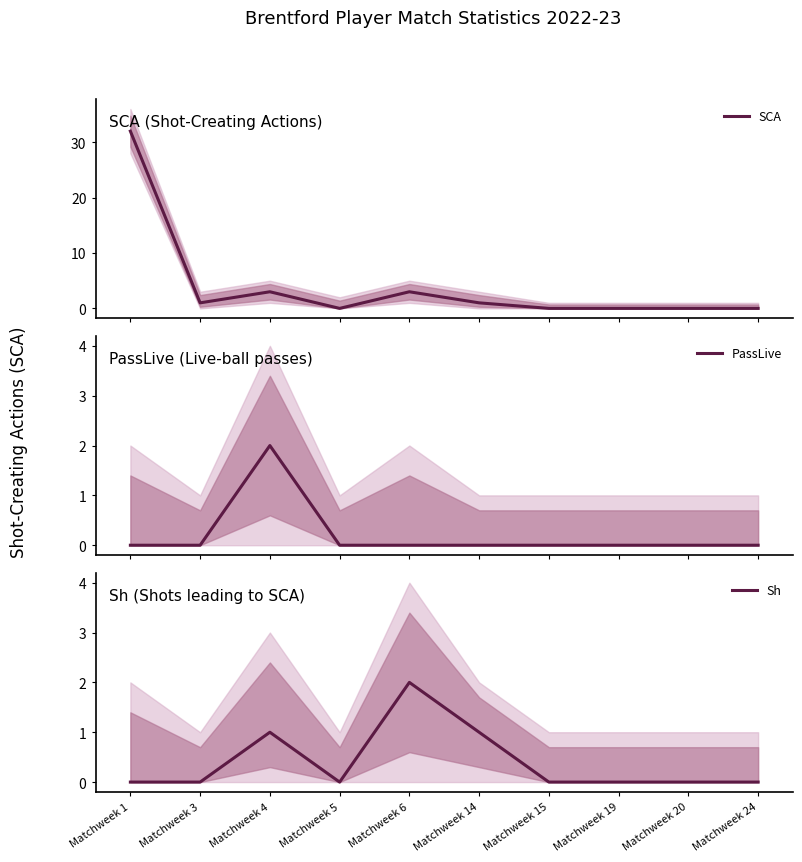

At which category is the sum across all series the highest?

Matchweek 1